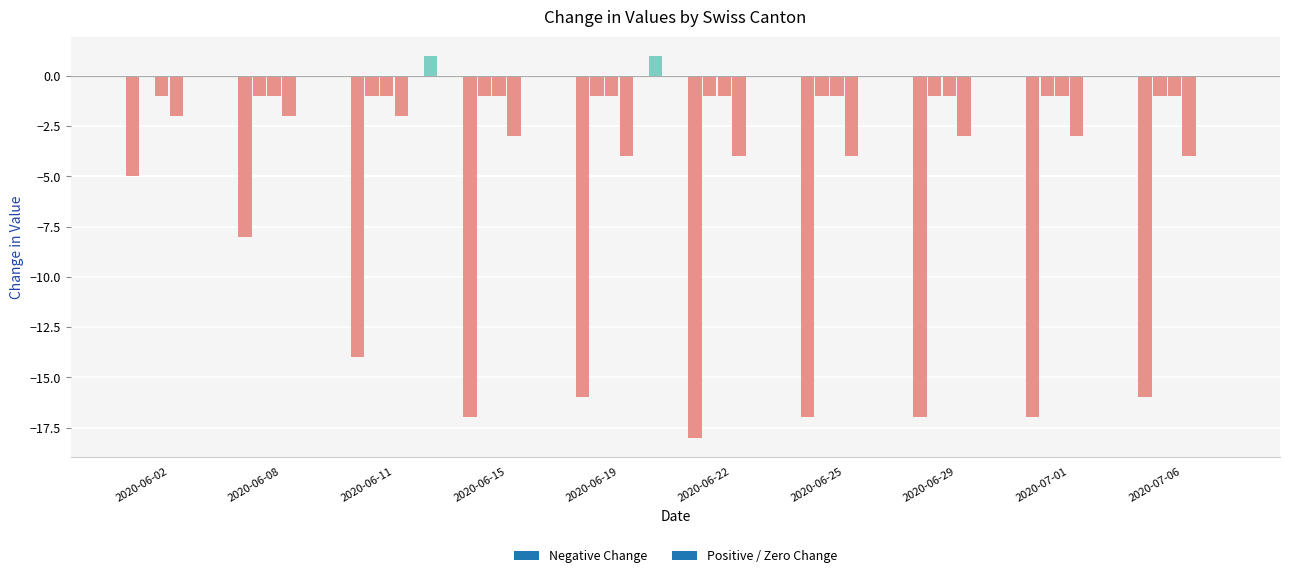

How many groups of bars are there?

10